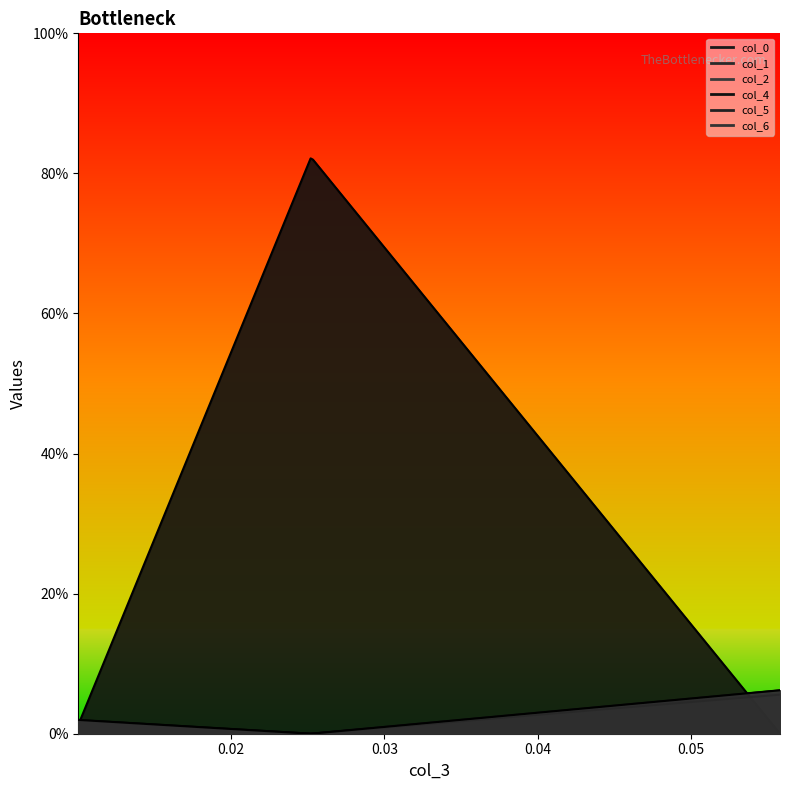

What is the value of the col_4 point at the 2nd from the left?

0.8